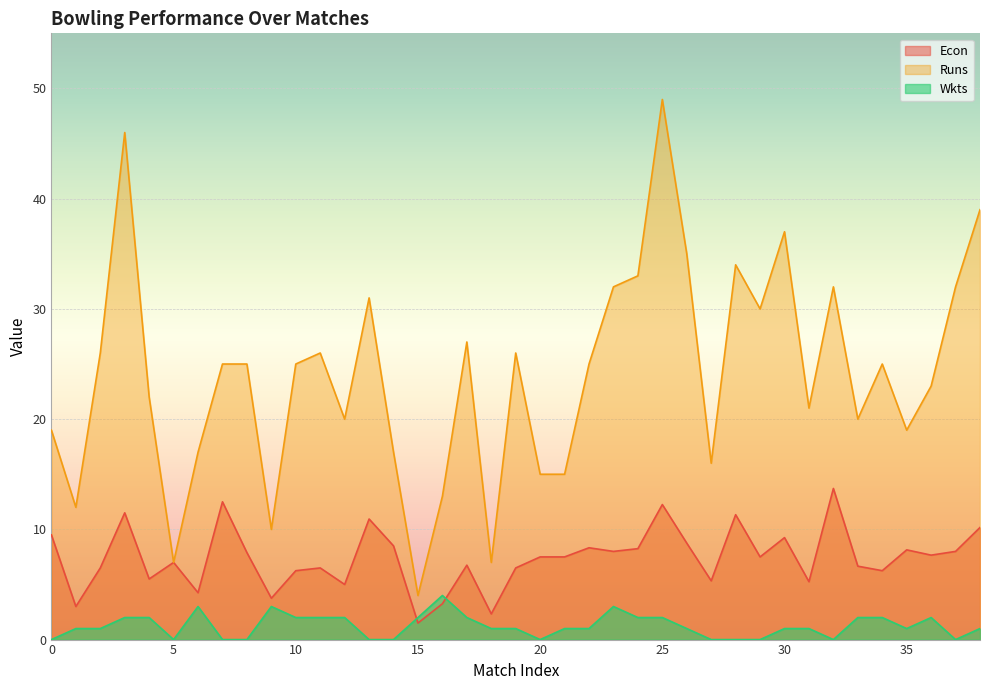

What is the lowest value of the Runs series?

4.0